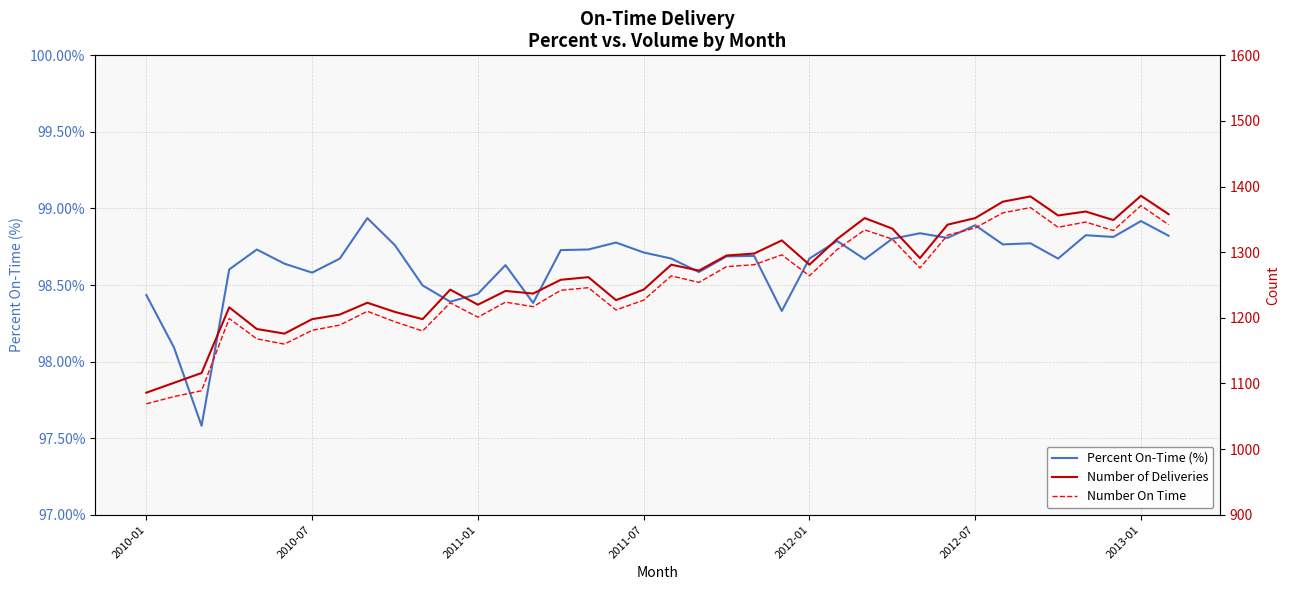

What is the maximum value shown in the chart?

1386.0